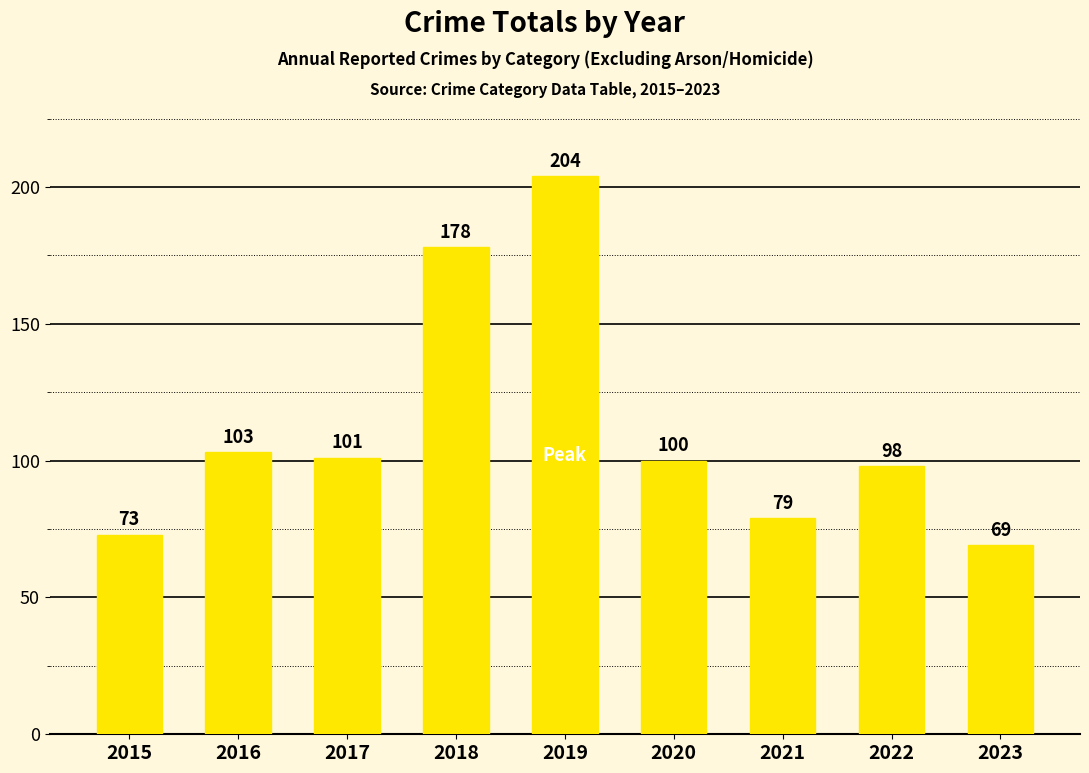

Which label corresponds to the largest value in the chart?

2019